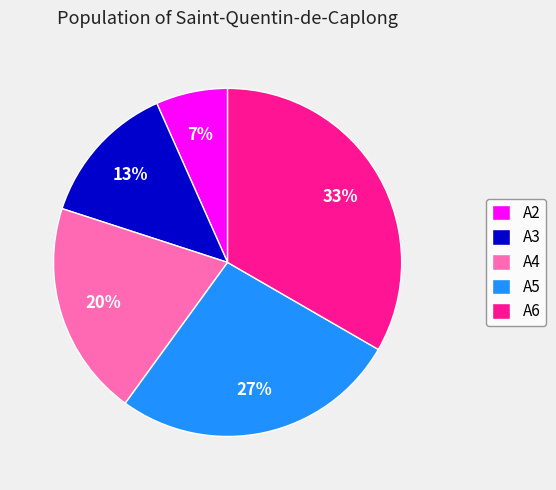

Is the sum of A2 and A4 greater than half?

No